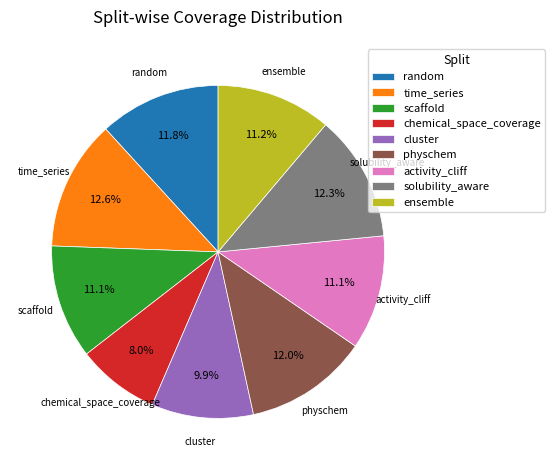

What is the total percentage of random and activity_cliff?

22.9%